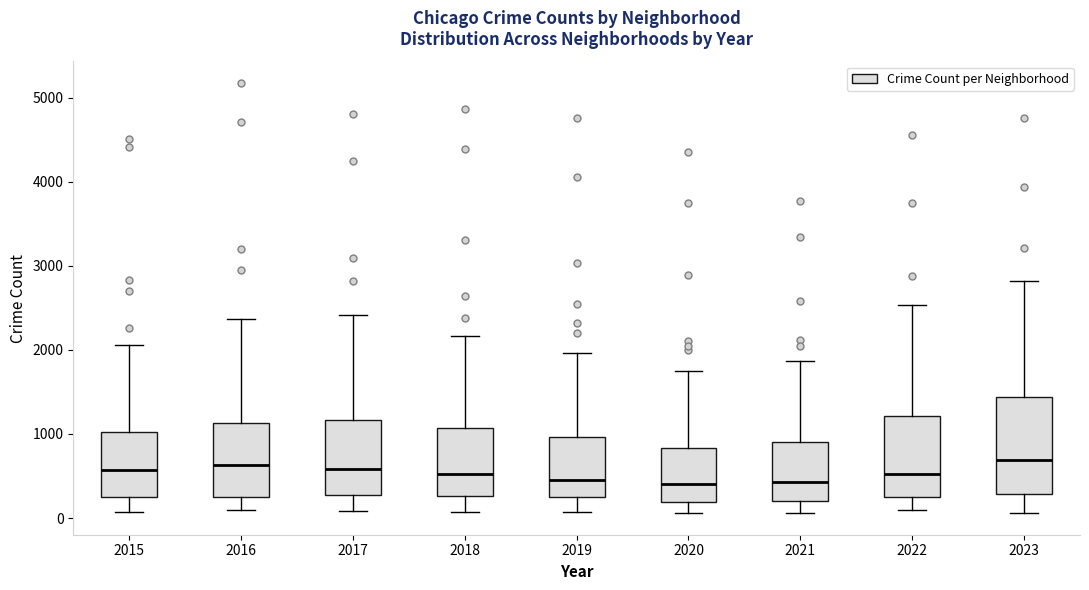

Where is the upper edge of the box at x = 2023 on the y-axis? The values are not printed on the chart, so give them approximately, as read against the axis.

1400